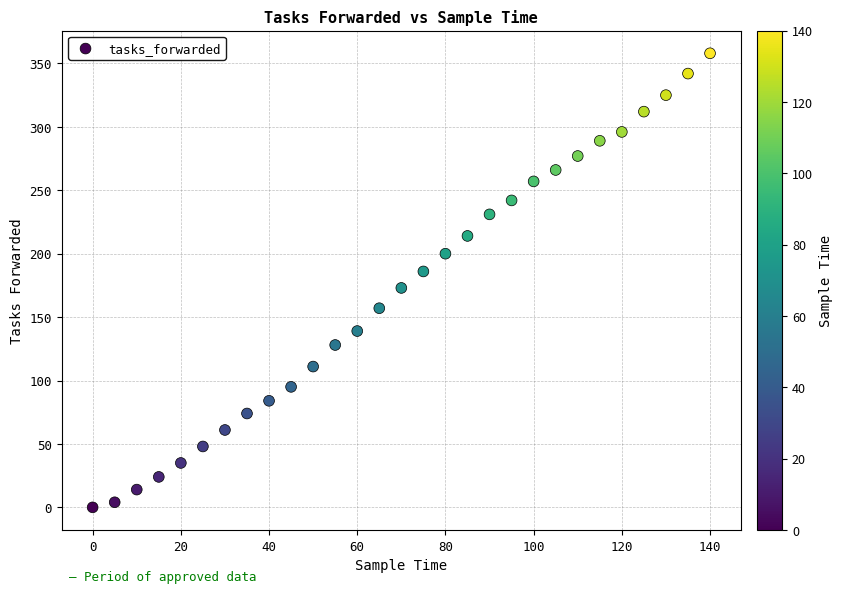

What is the range of X values (max minus min)?

140